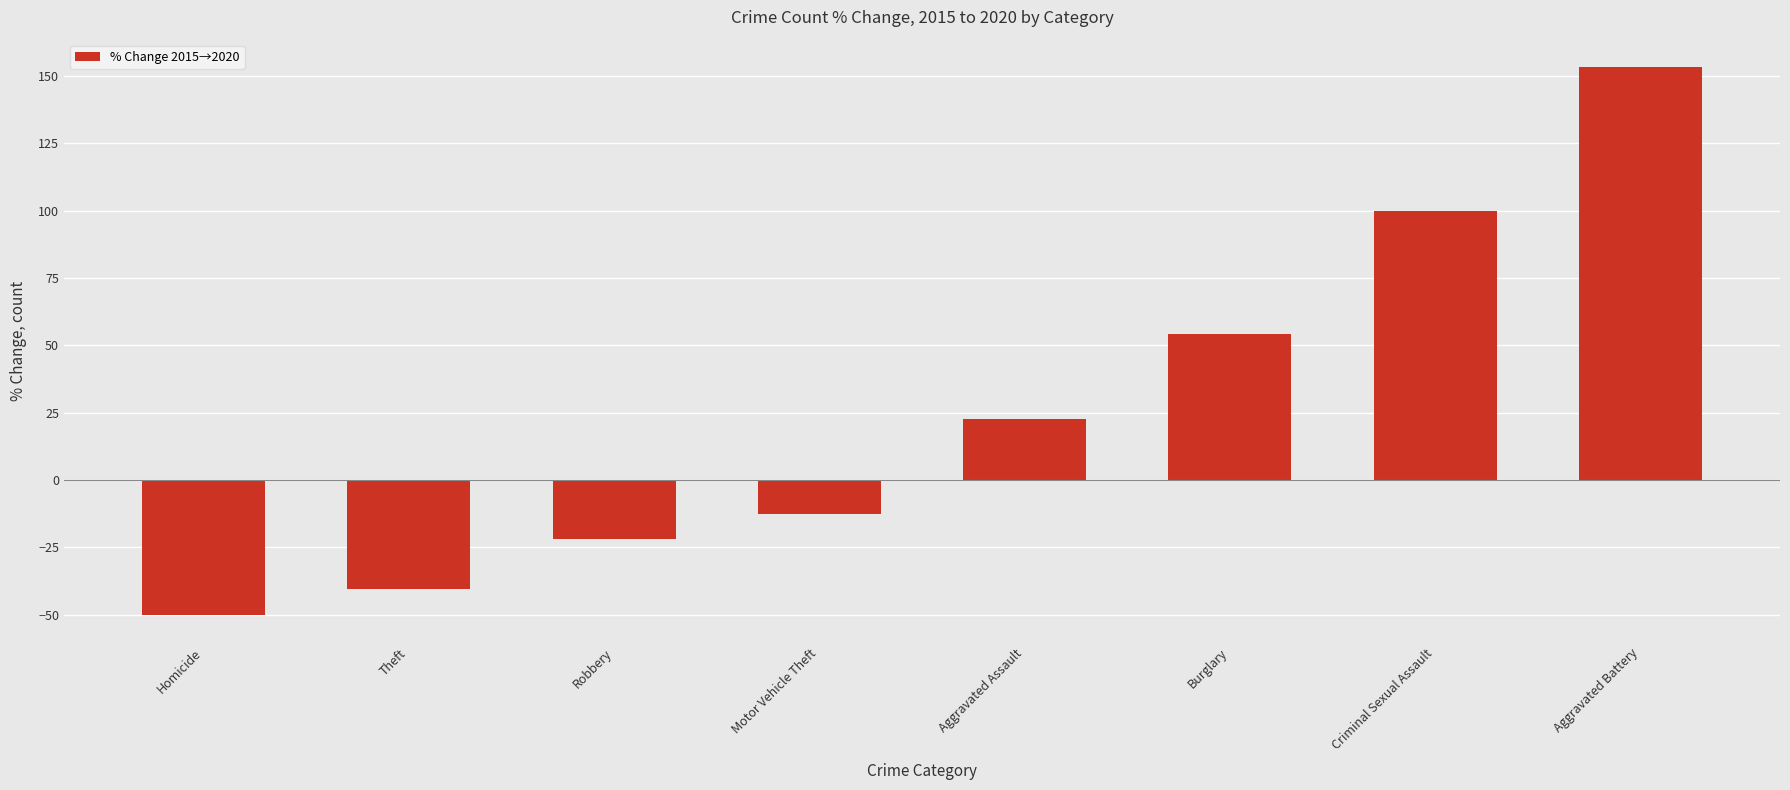

The value at Robbery is -21.9. True or false?

True